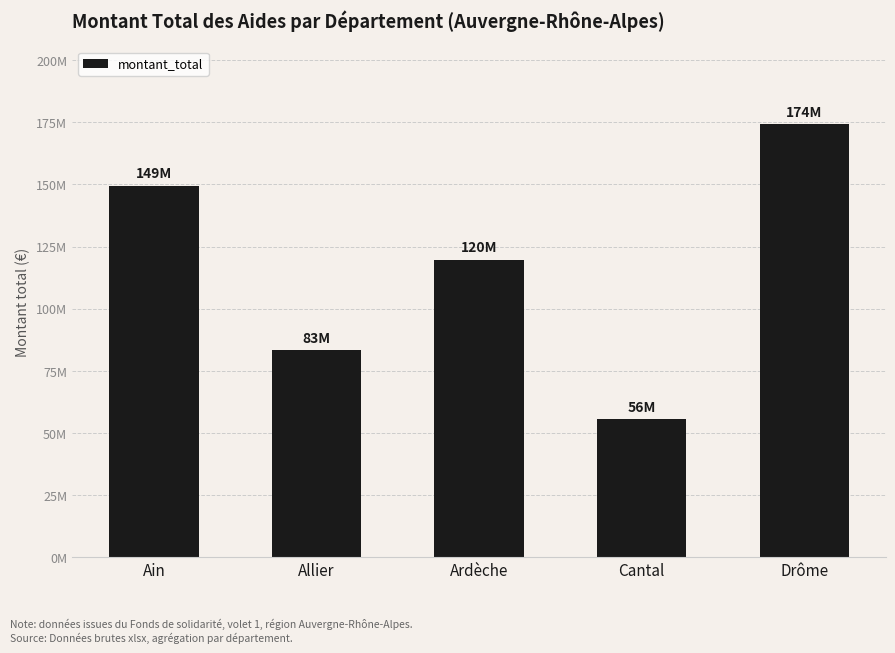

Which label corresponds to the largest value in the chart?

Drôme